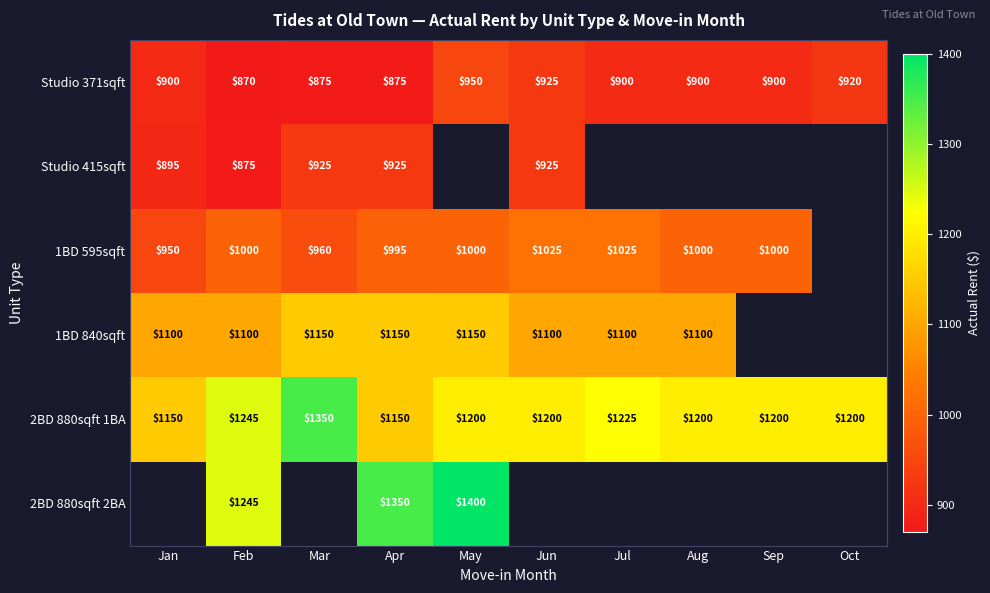

Which has a higher value, Oct or Sep?

Oct